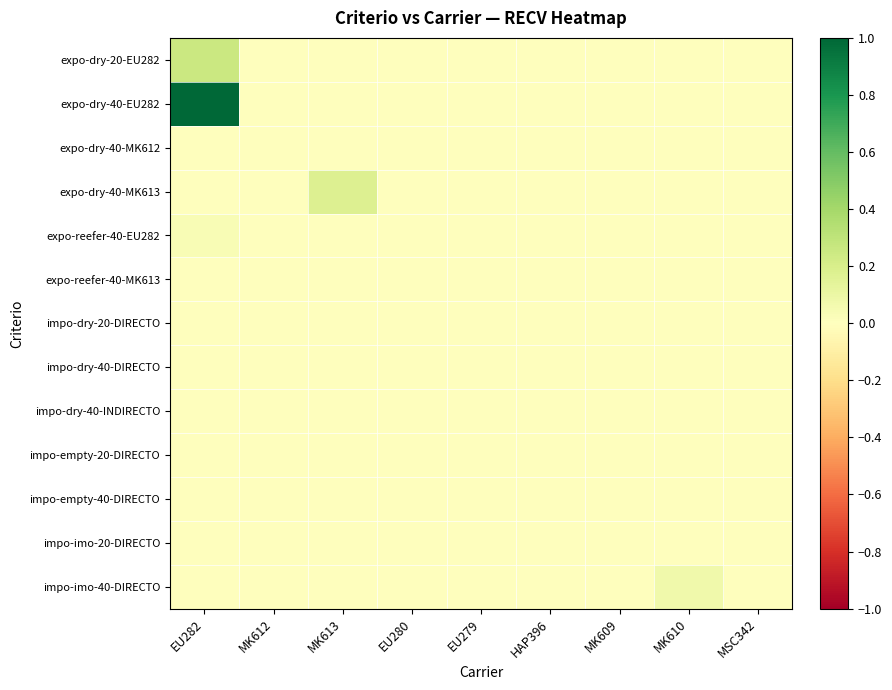

Reading left to right, transcribe all the data shown in this chart.

expo-dry-20-EU282: EU282=0.2	MK612=0.0	MK613=0.0	EU280=0.0	EU279=0.0	HAP396=0.0	MK609=0.0	MK610=0.0	MSC342=0.0
expo-dry-40-EU282: EU282=1.0	MK612=0.0	MK613=0.0	EU280=0.0	EU279=0.0	HAP396=0.0	MK609=0.0	MK610=0.0	MSC342=0.0
expo-dry-40-MK612: EU282=0.0	MK612=0.0	MK613=0.0	EU280=0.0	EU279=0.0	HAP396=0.0	MK609=0.0	MK610=0.0	MSC342=0.0
expo-dry-40-MK613: EU282=0.0	MK612=0.0	MK613=0.2	EU280=0.0	EU279=0.0	HAP396=0.0	MK609=0.0	MK610=0.0	MSC342=0.0
expo-reefer-40-EU282: EU282=0.0	MK612=0.0	MK613=0.0	EU280=0.0	EU279=0.0	HAP396=0.0	MK609=0.0	MK610=0.0	MSC342=0.0
expo-reefer-40-MK613: EU282=0.0	MK612=0.0	MK613=0.0	EU280=0.0	EU279=0.0	HAP396=0.0	MK609=0.0	MK610=0.0	MSC342=0.0
impo-dry-20-DIRECTO: EU282=0.0	MK612=0.0	MK613=0.0	EU280=0.0	EU279=0.0	HAP396=0.0	MK609=0.0	MK610=0.0	MSC342=0.0
impo-dry-40-DIRECTO: EU282=0.0	MK612=0.0	MK613=0.0	EU280=0.0	EU279=0.0	HAP396=0.0	MK609=0.0	MK610=0.0	MSC342=0.0
impo-dry-40-INDIRECTO: EU282=0.0	MK612=0.0	MK613=0.0	EU280=0.0	EU279=0.0	HAP396=0.0	MK609=0.0	MK610=0.0	MSC342=0.0
impo-empty-20-DIRECTO: EU282=0.0	MK612=0.0	MK613=0.0	EU280=0.0	EU279=0.0	HAP396=0.0	MK609=0.0	MK610=0.0	MSC342=0.0
impo-empty-40-DIRECTO: EU282=0.0	MK612=0.0	MK613=0.0	EU280=0.0	EU279=0.0	HAP396=0.0	MK609=0.0	MK610=0.0	MSC342=0.0
impo-imo-20-DIRECTO: EU282=0.0	MK612=0.0	MK613=0.0	EU280=0.0	EU279=0.0	HAP396=0.0	MK609=0.0	MK610=0.0	MSC342=0.0
impo-imo-40-DIRECTO: EU282=0.0	MK612=0.0	MK613=0.0	EU280=0.0	EU279=0.0	HAP396=0.0	MK609=0.0	MK610=0.1	MSC342=0.0